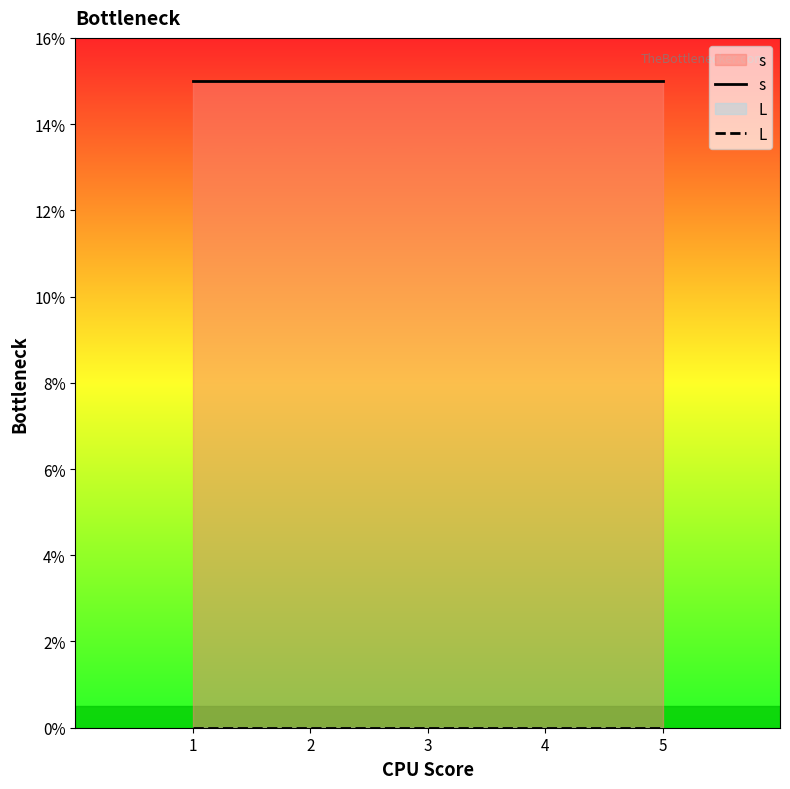

Is the value of L at 5 greater than the value of s at 1?

No